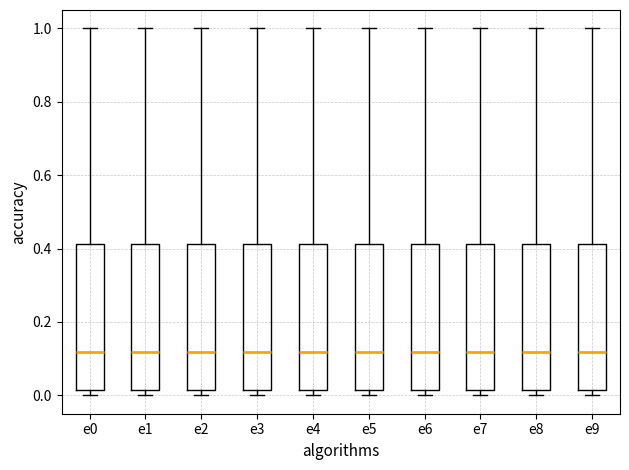

Reading left to right, read every box against the y-axis: the position of its median line, the range the box covers, and the ends of its whiskers. The values are not printed on the chart, so give them approximately, as read against the axis.

e0: median 0.12, box 0.02 to 0.42, whiskers 0.00 to 1.00
e1: median 0.12, box 0.02 to 0.42, whiskers 0.00 to 1.00
e2: median 0.12, box 0.02 to 0.42, whiskers 0.00 to 1.00
e3: median 0.12, box 0.02 to 0.42, whiskers 0.00 to 1.00
e4: median 0.12, box 0.02 to 0.42, whiskers 0.00 to 1.00
e5: median 0.12, box 0.02 to 0.42, whiskers 0.00 to 1.00
e6: median 0.12, box 0.02 to 0.42, whiskers 0.00 to 1.00
e7: median 0.12, box 0.02 to 0.42, whiskers 0.00 to 1.00
e8: median 0.12, box 0.02 to 0.42, whiskers 0.00 to 1.00
e9: median 0.12, box 0.02 to 0.42, whiskers 0.00 to 1.00